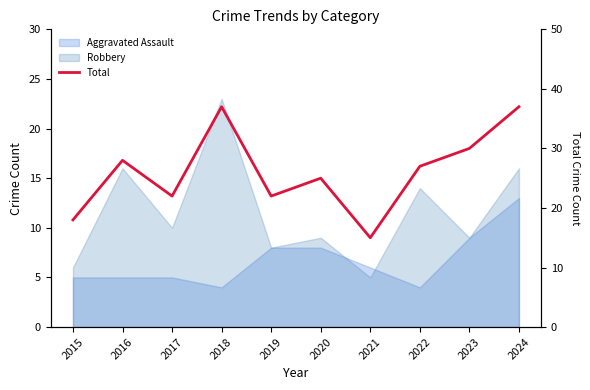

Between 2022 and 2024, which is larger?

2024